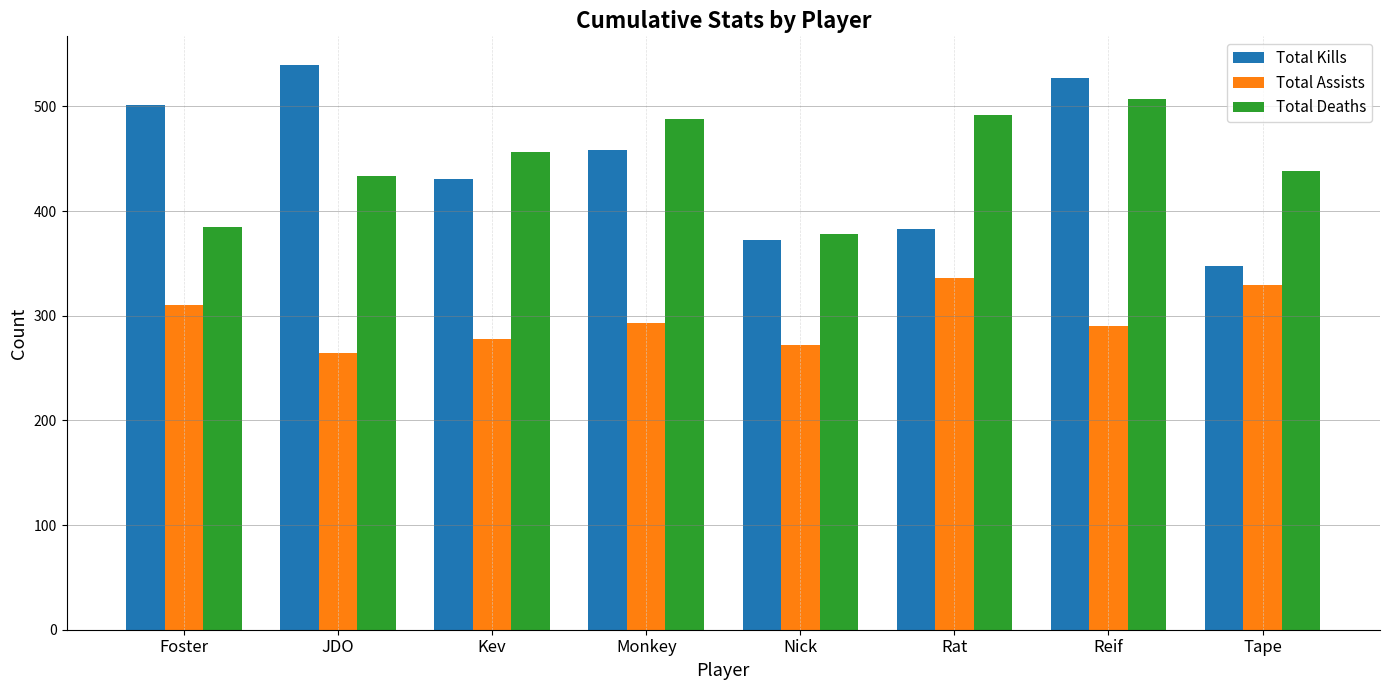

Rank the categories by Total Kills value from highest to lowest.

JDO, Reif, Foster, Monkey, Kev, Rat, Nick, Tape